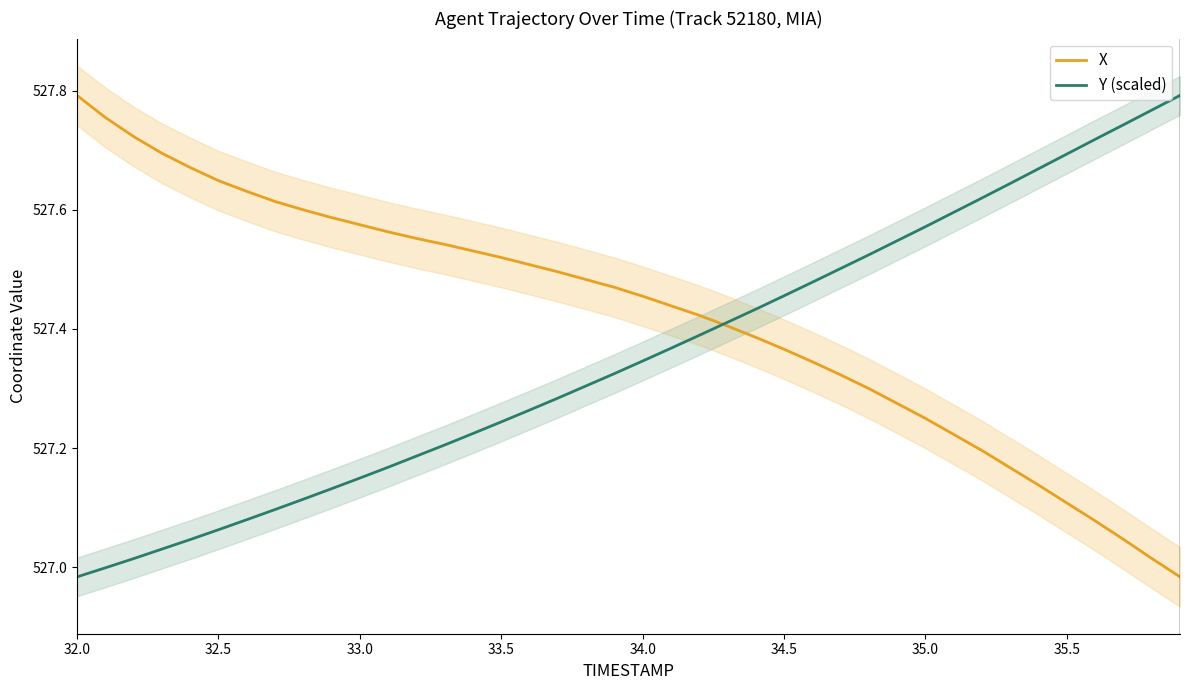

What are all the series names shown in the legend?

X, Y (scaled)